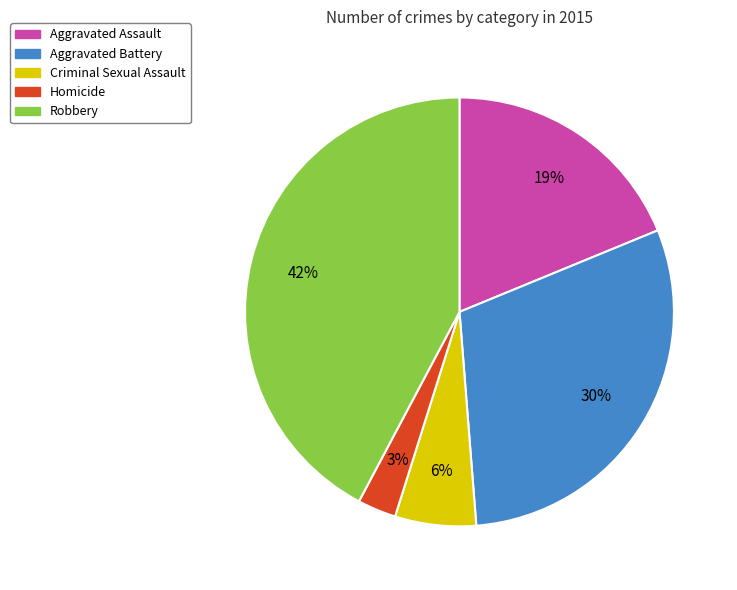

Do Aggravated Battery and Criminal Sexual Assault together represent more than half of the pie?

No